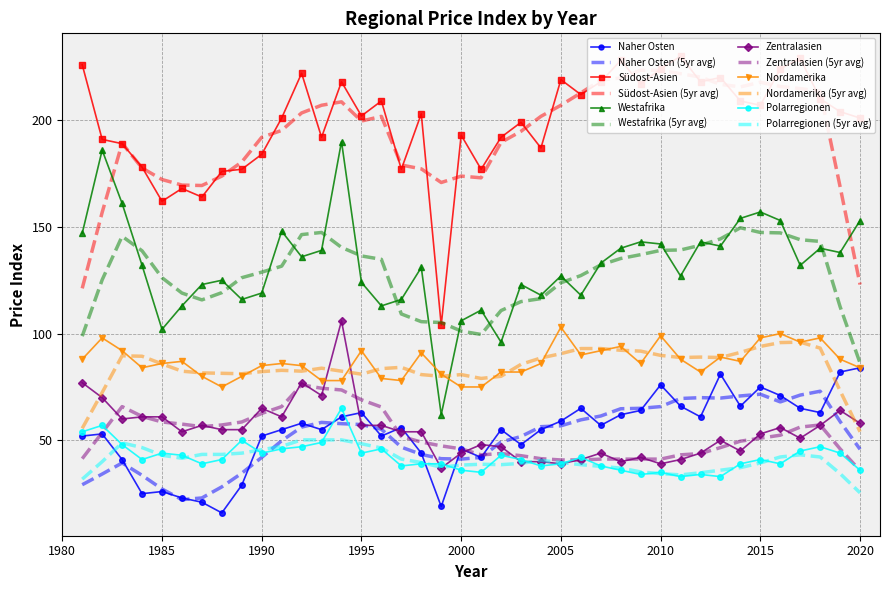

At which category does Zentralasien reach its first local peak?

1987